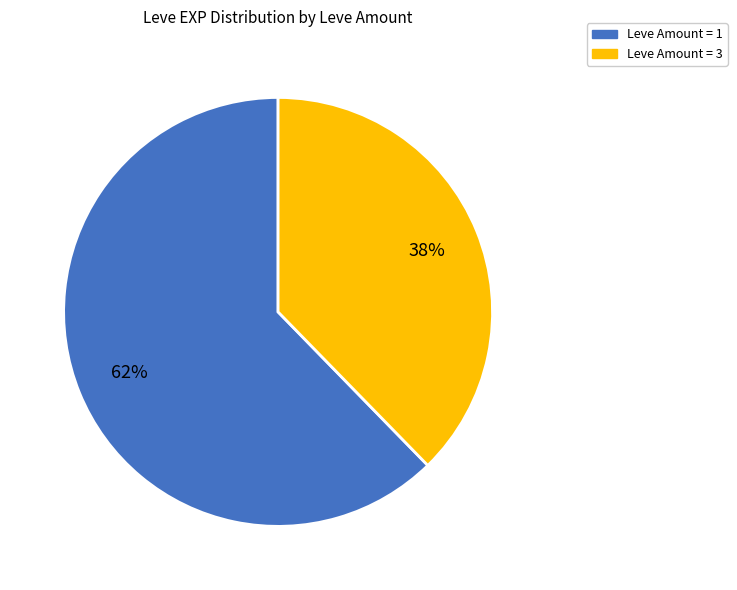

To the nearest percent, what is the average slice percentage?

50%